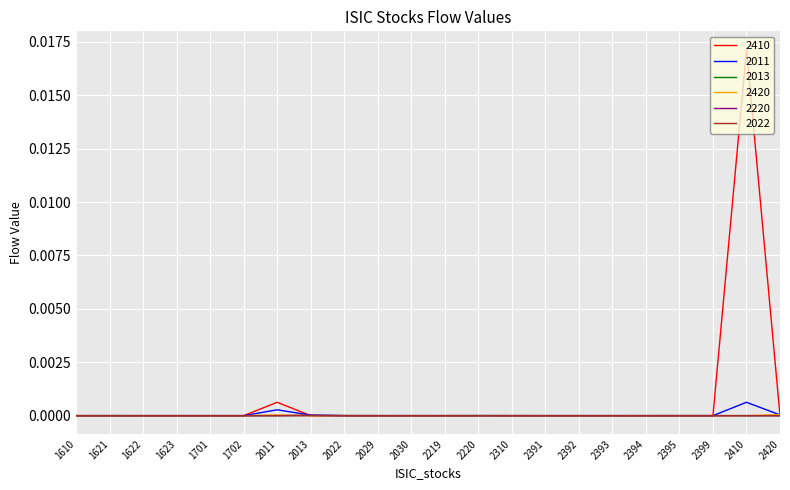

Is it true that 2410 equals 0.0 at 2393?

True